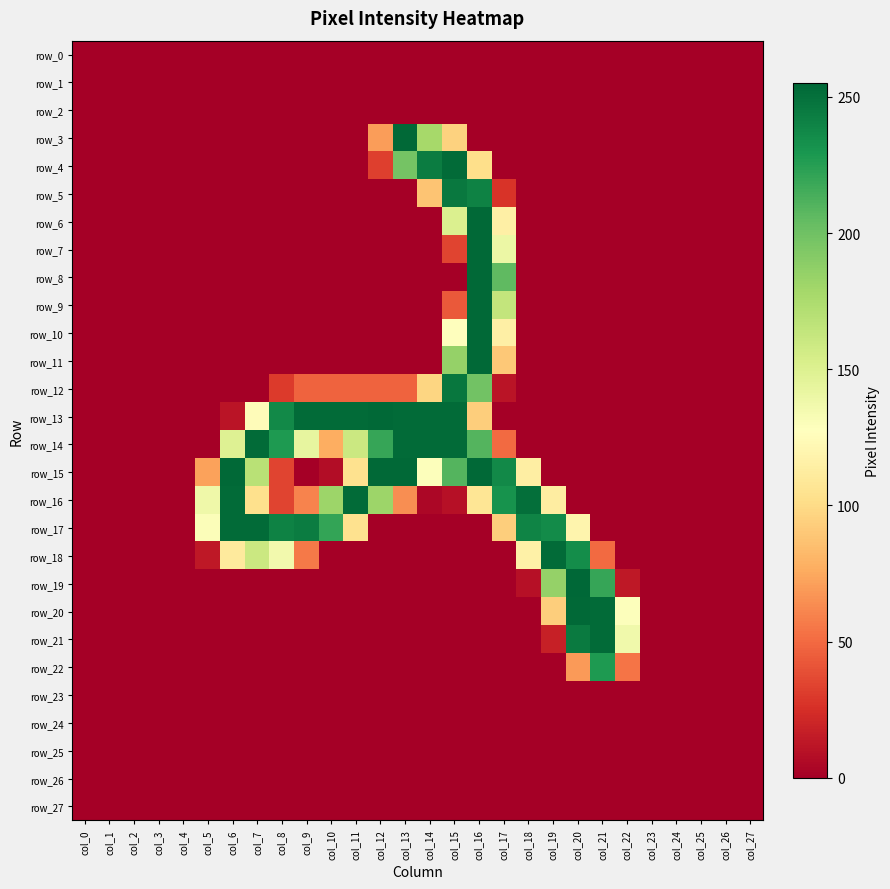

Read the row_10 value at col_17.

115